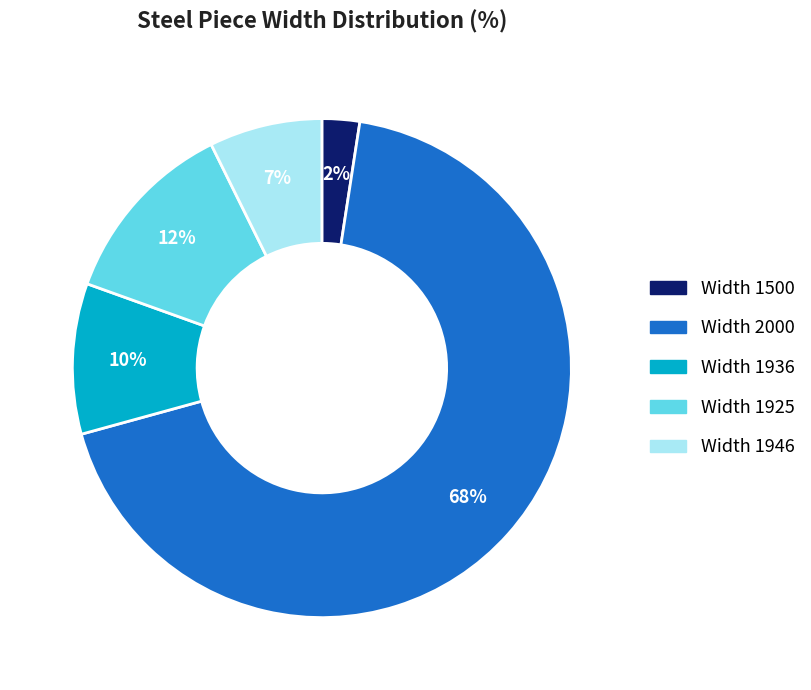

How many segments does this pie chart have?

5